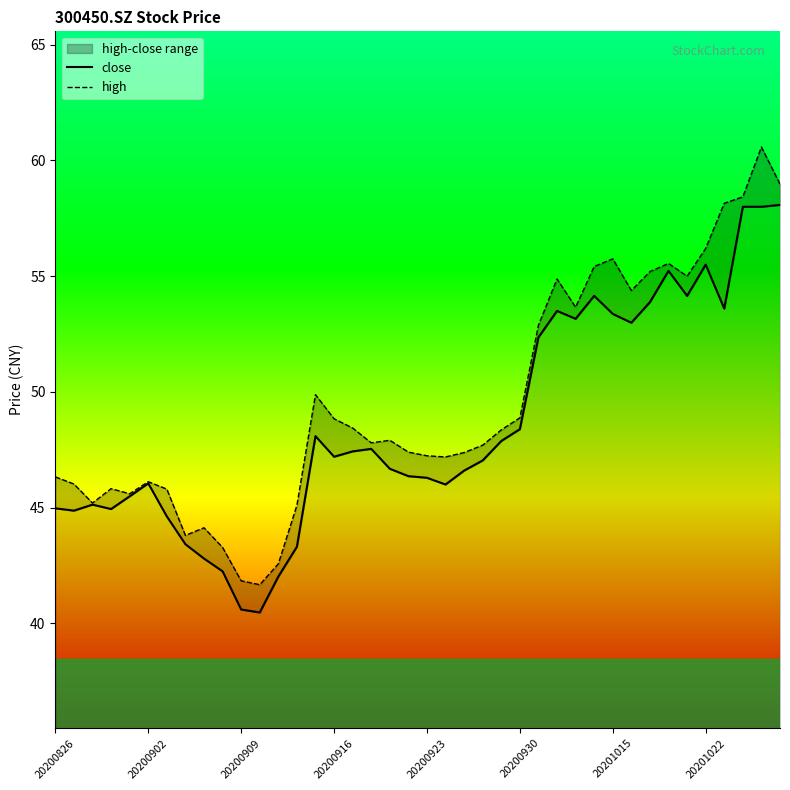

Reading left to right, extract all data points from this chart.

close: 45.0	44.9	45.1	44.9	45.5	46.0	44.6	43.4	42.8	42.2	40.6	40.5	42.0	43.3	48.1	47.2	47.4	47.5	46.7	46.4	46.3	46.0	46.6	47.0	47.9	48.4	52.4	53.5	53.2	54.1	53.4	53.0	53.9	55.2	54.1	55.5	53.6	58.0	58.0	58.1
high: 46.3	46.0	45.2	45.8	45.6	46.1	45.8	43.8	44.1	43.3	41.8	41.7	42.6	45.1	49.9	48.8	48.4	47.8	47.9	47.4	47.2	47.2	47.4	47.7	48.4	48.9	52.9	54.9	53.7	55.4	55.8	54.4	55.2	55.5	55.0	56.2	58.1	58.4	60.6	59.0